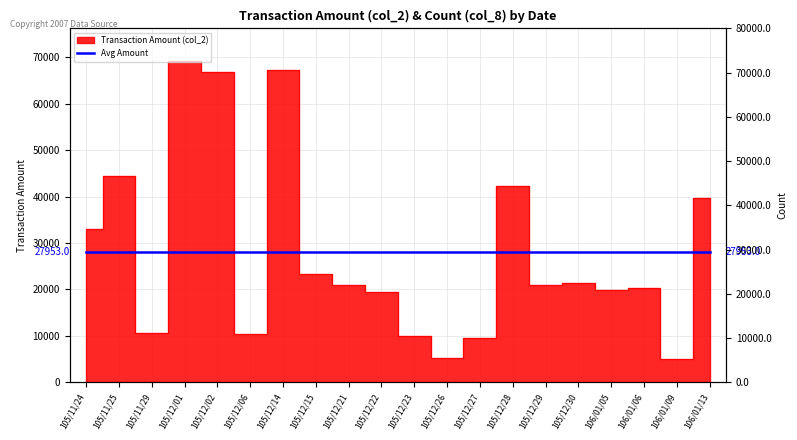

How many lines are shown in the chart?

1